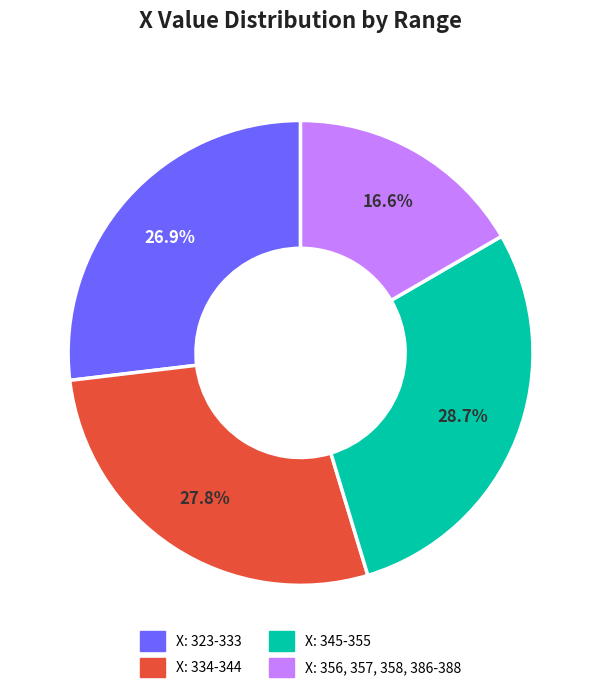

Rank the categories by value from highest to lowest.

X: 345-355, X: 334-344, X: 323-333, X: 356, 357, 358, 386-388